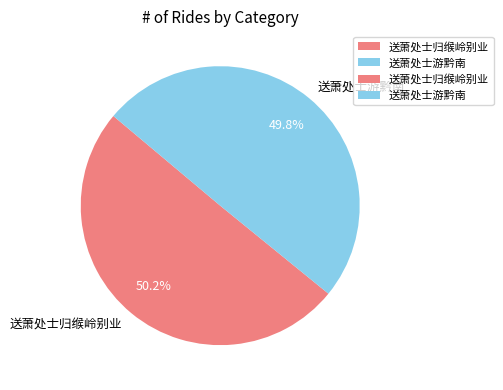

How much of the chart is everything except 送萧处士游黔南?

50.2%